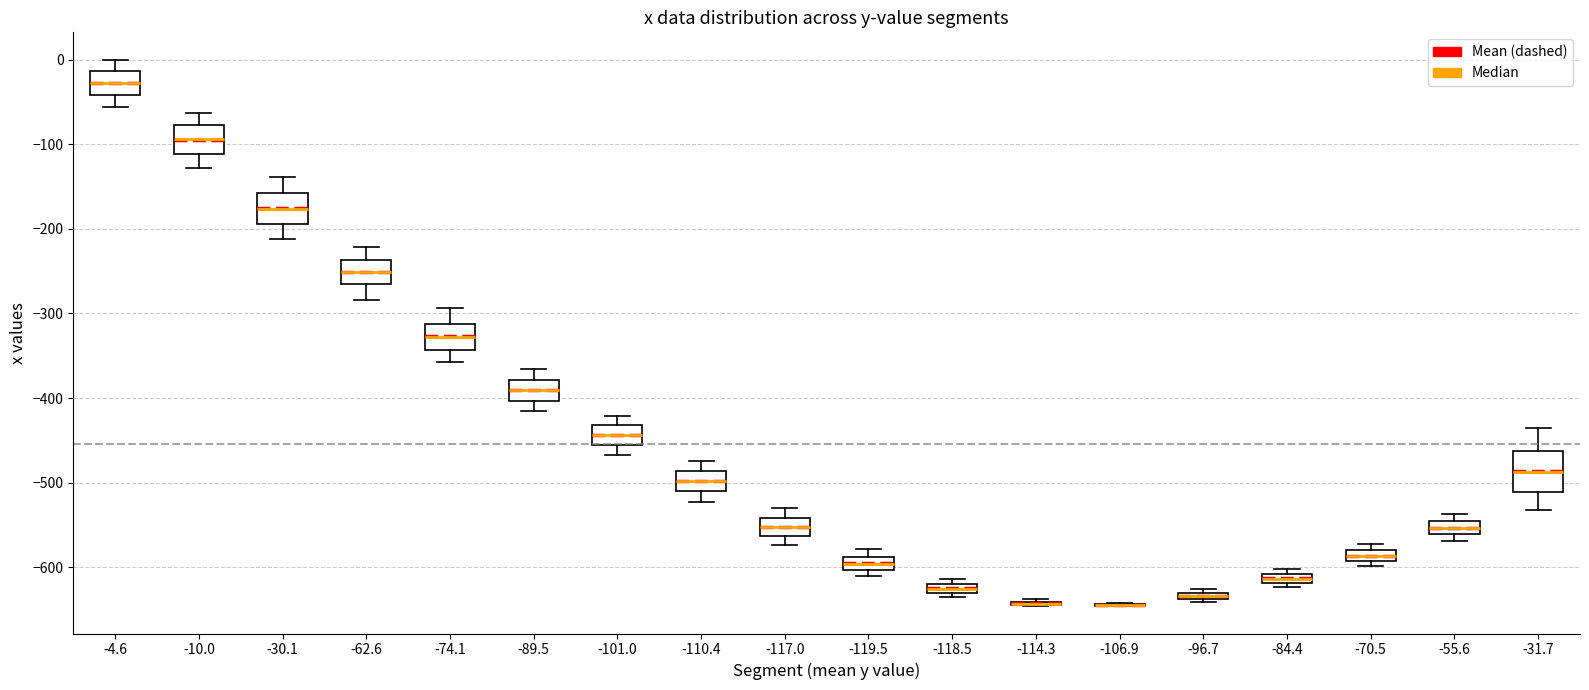

Where is the lower edge of the box at x = -118.5 on the y-axis? The values are not printed on the chart, so give them approximately, as read against the axis.

-630